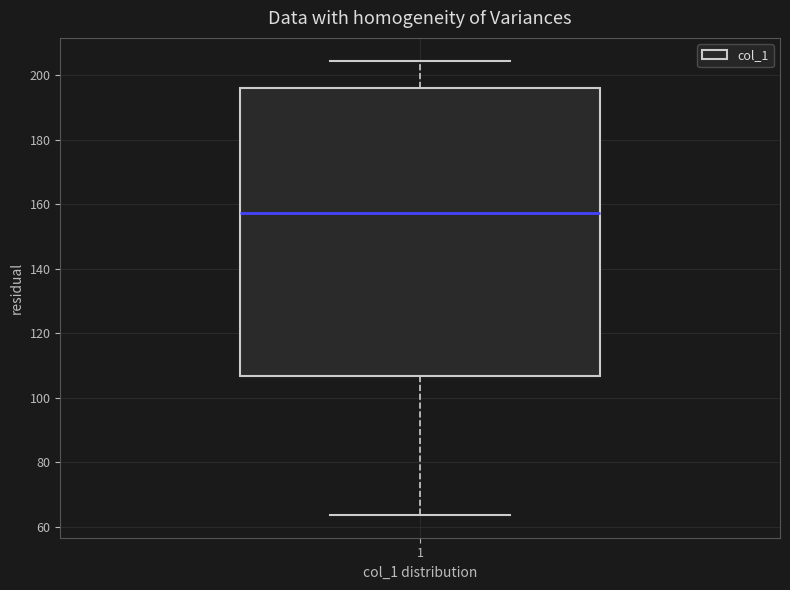

Read this box plot against the y-axis: the position of the median line, the range covered by the box, and the ends of both whiskers. The values are not printed on the chart, so give them approximately, as read against the axis.

median 158, box 106 to 196, whiskers 64 to 204